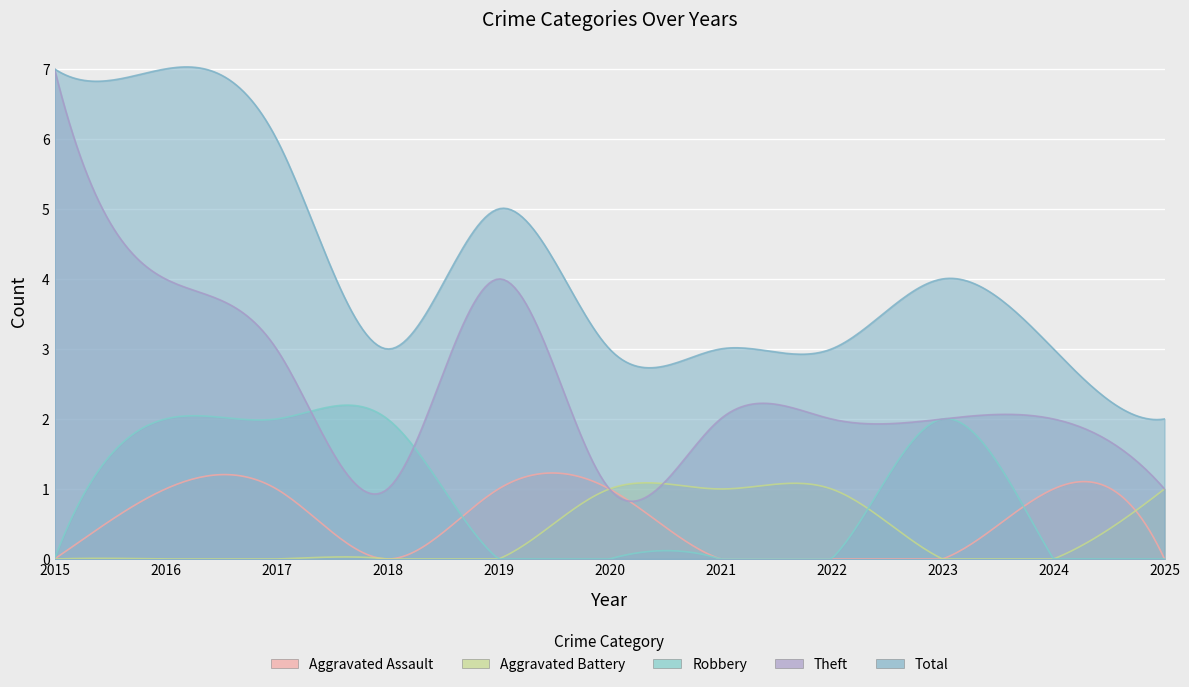

True or false: Aggravated Assault has more than 1 interior local peaks.

False